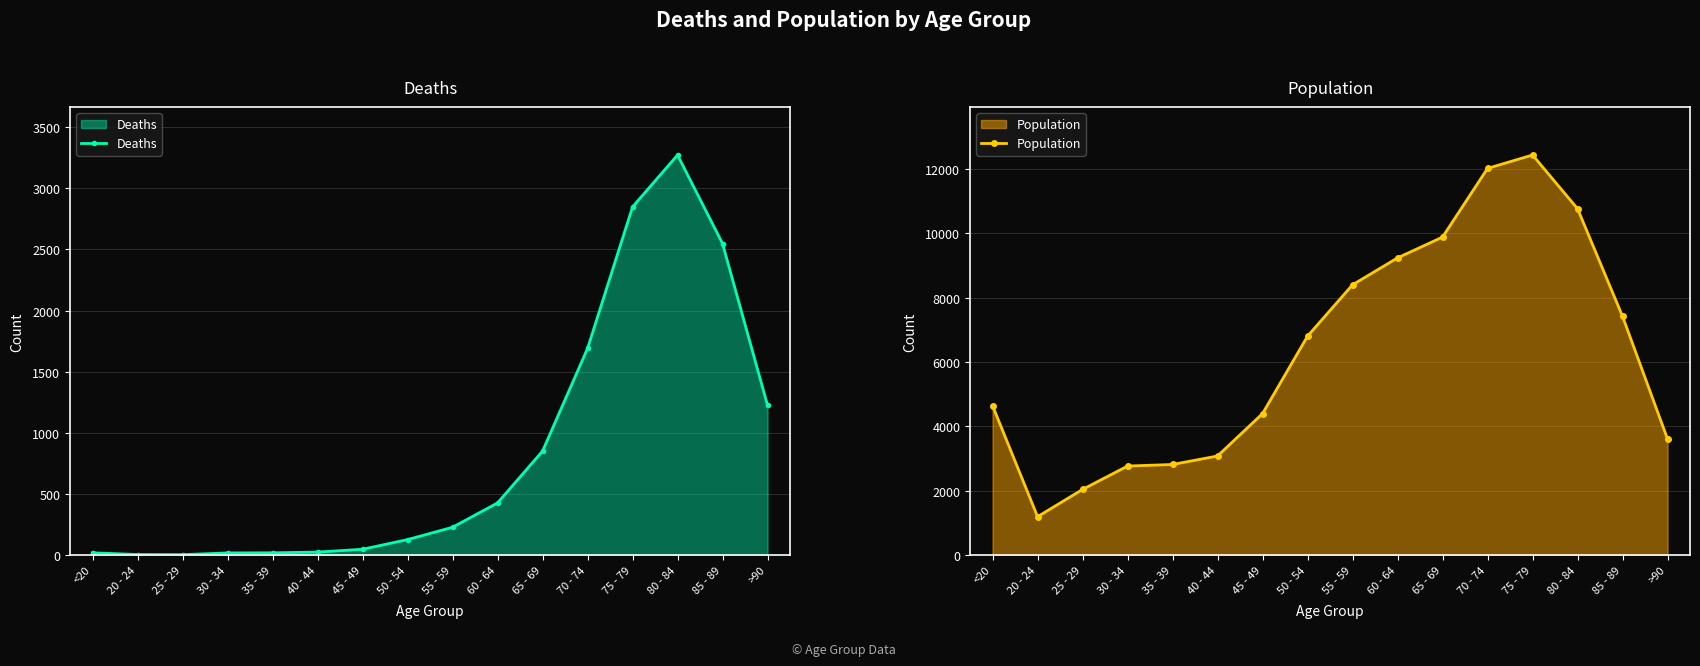

True or false: Population and Deaths intersect in this chart.

False